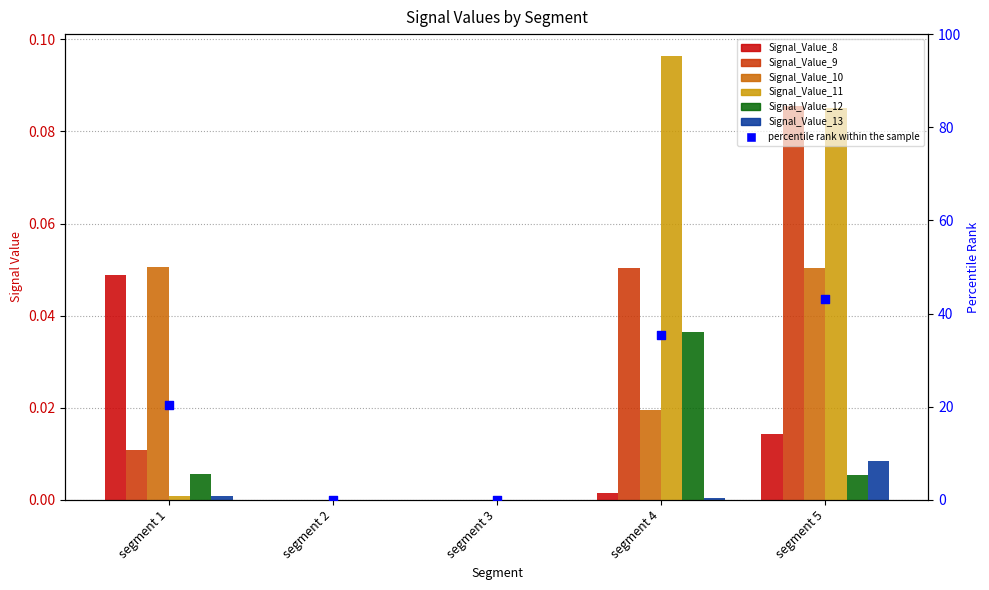

What are all the series names shown in the legend?

Signal_Value_8, Signal_Value_9, Signal_Value_10, Signal_Value_11, Signal_Value_12, Signal_Value_13